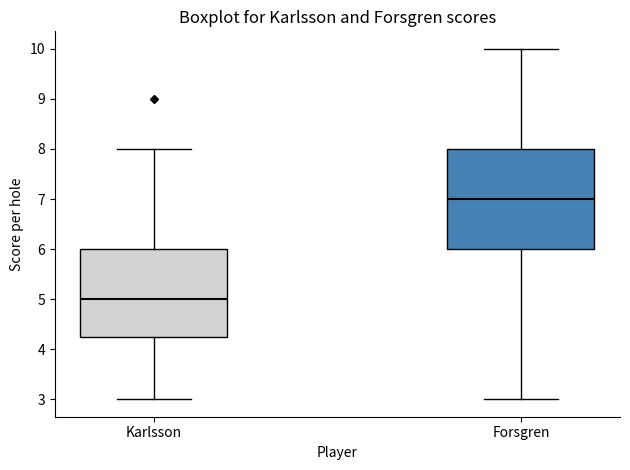

Which box is the tallest, from its lower edge to its upper edge?

Forsgren